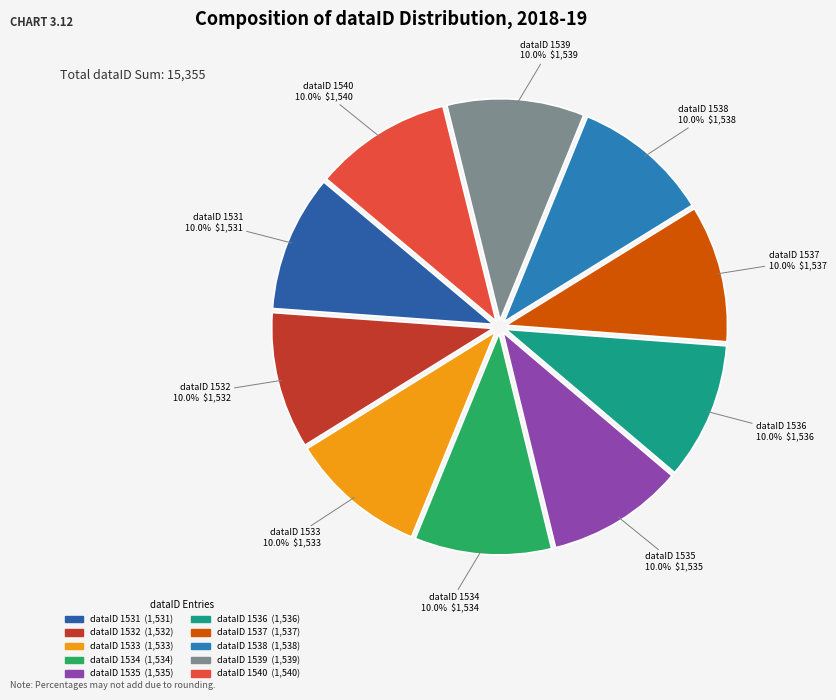

Does any single category account for the majority?

No